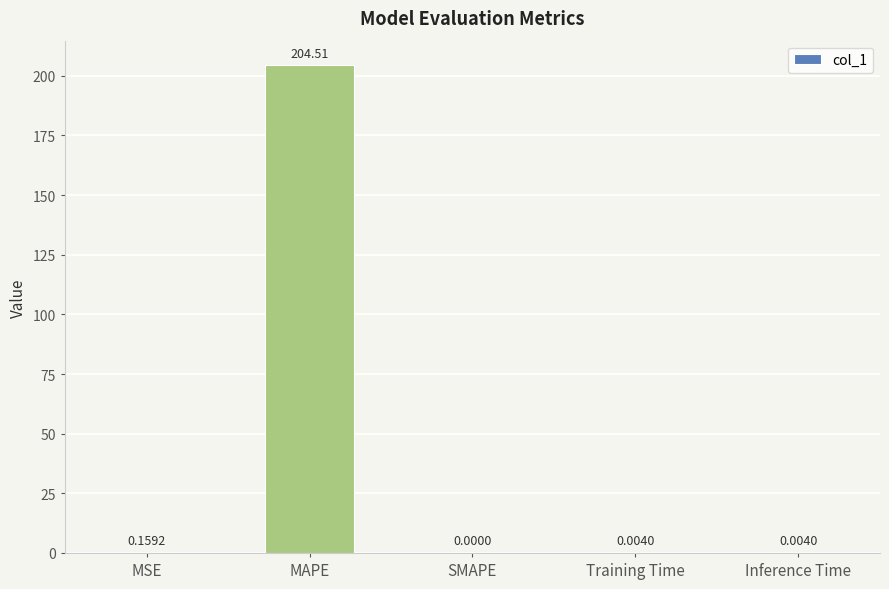

At which category does the chart reach its peak across all series?

MAPE